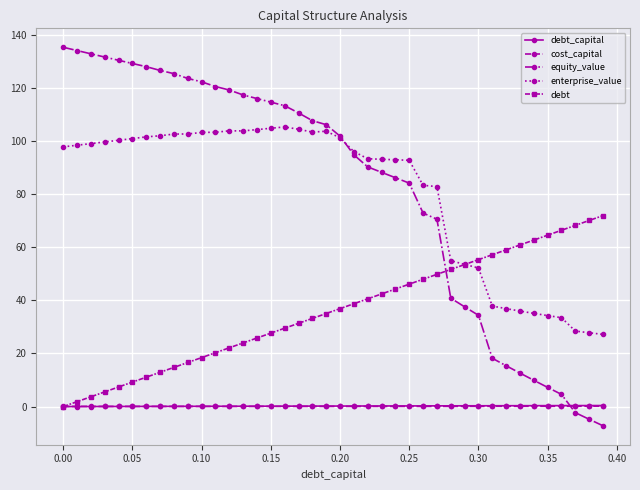

How many positive values does the equity_value series have?

37